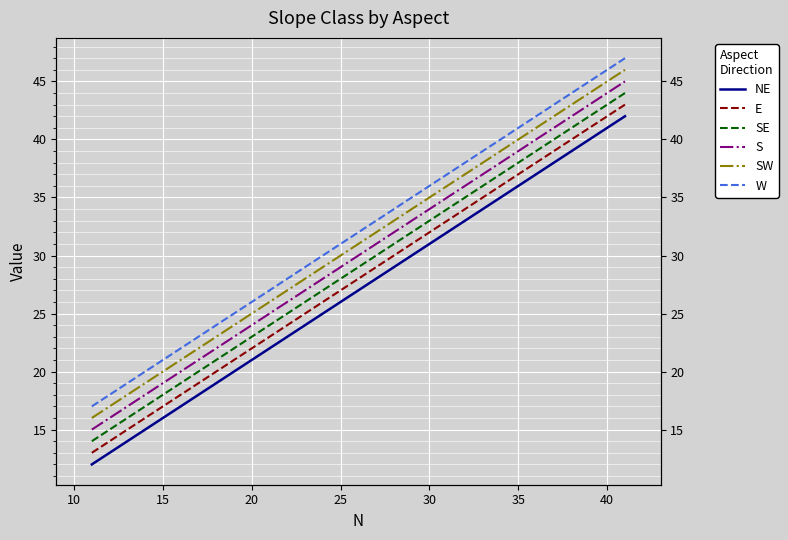

List the series in order of their overall mean, highest first.

W, SW, S, SE, E, NE